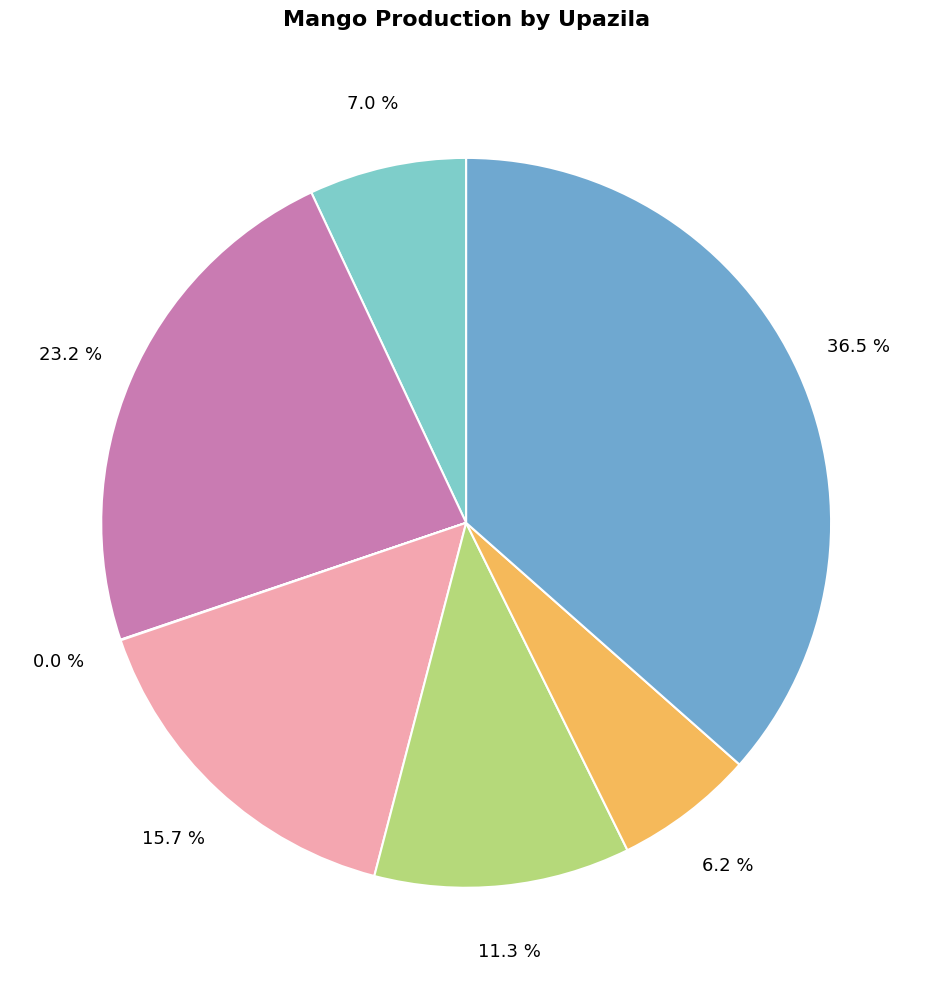

Does any single category account for the majority?

No